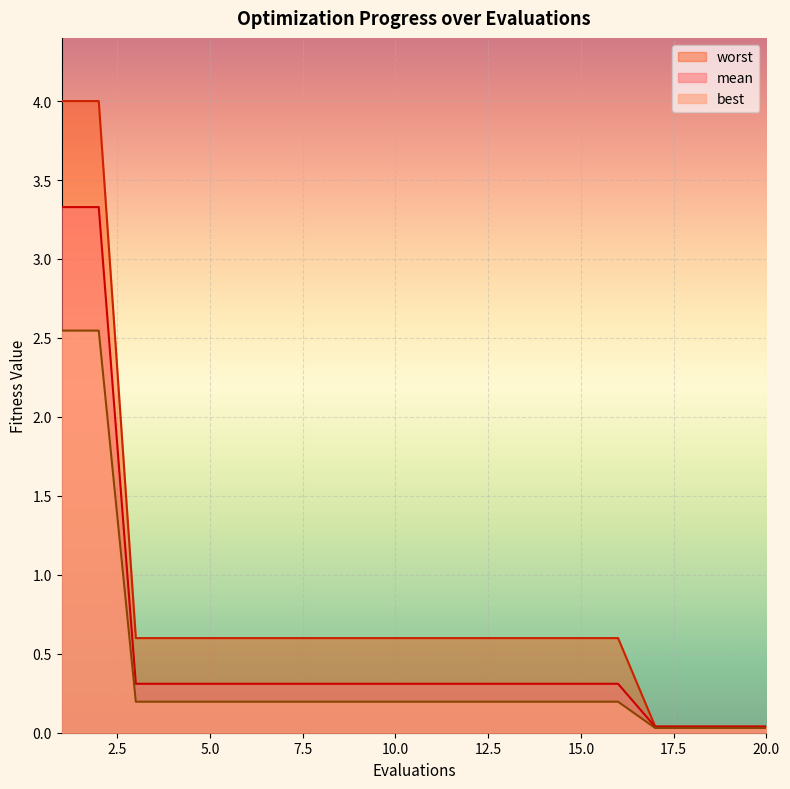

List the series in order of their peak value, highest first.

worst, mean, best